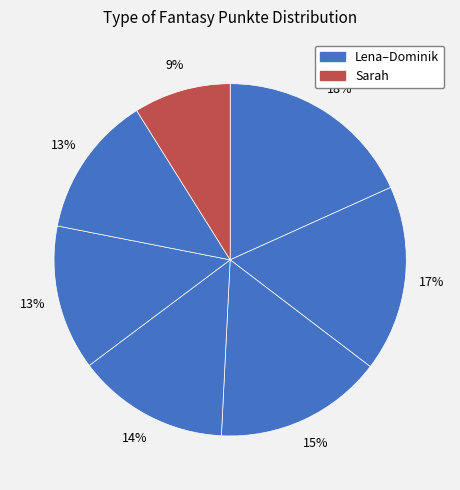

Count the number of slices in the pie.

7